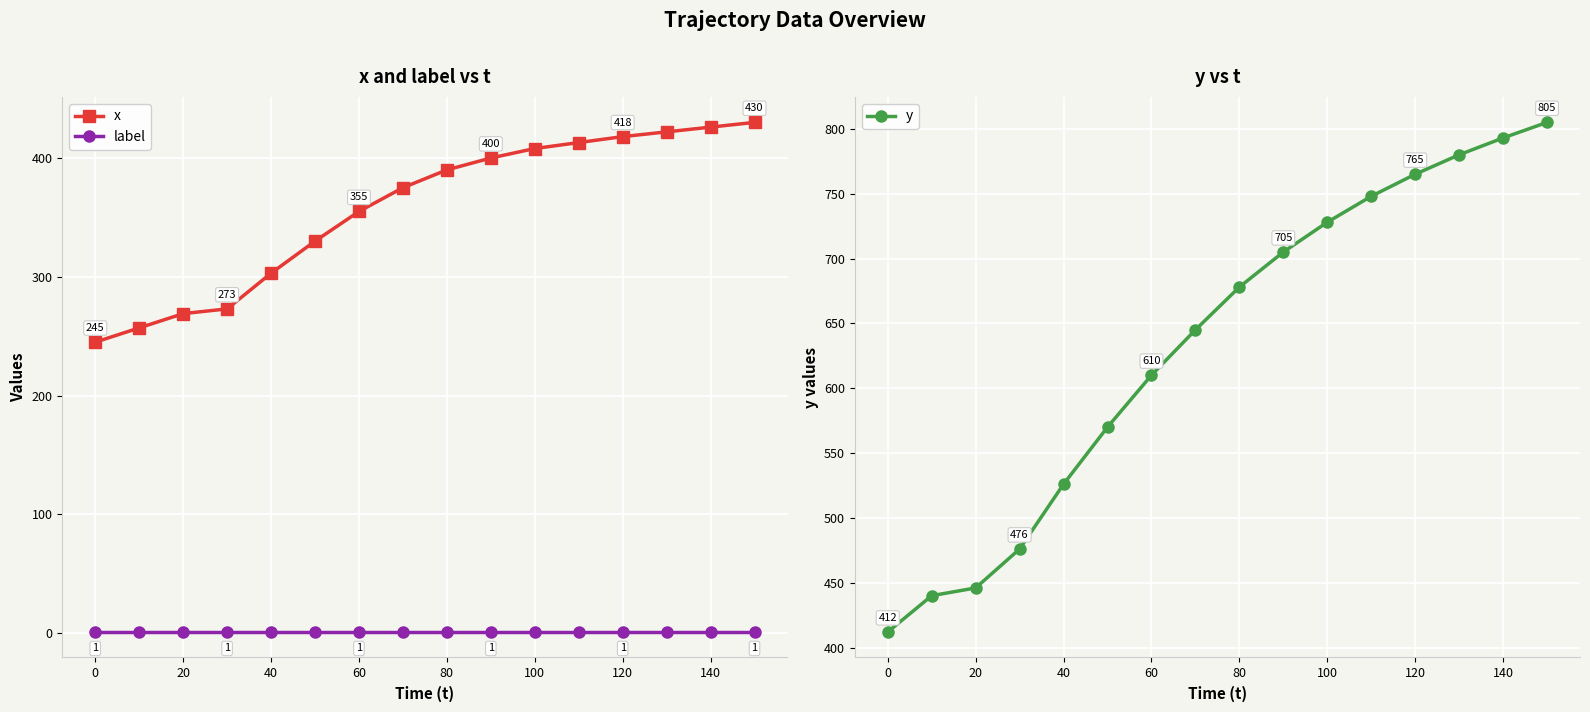

What is the average value of the label series?

1